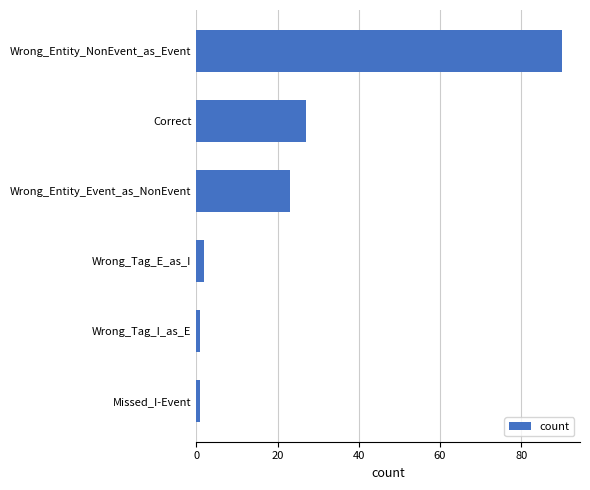

Reading top to bottom, list all the values displayed in this chart.

90	27	23	2	1	1